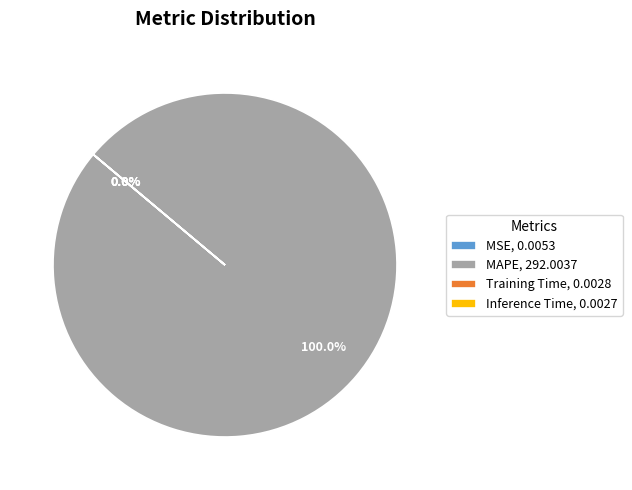

Which category has the smallest portion of the pie?

Inference Time